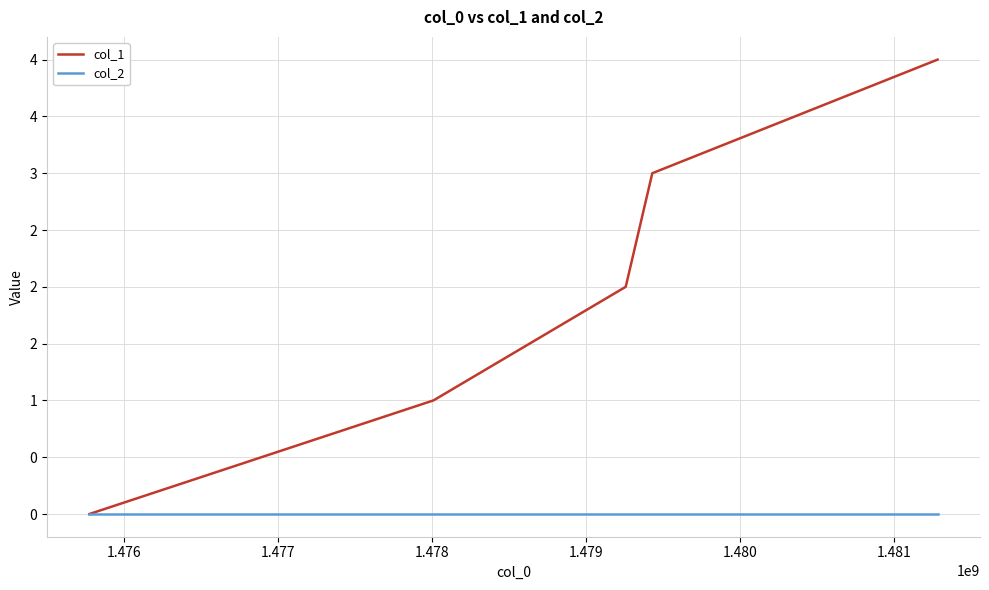

List the series in order of their overall mean, highest first.

col_1, col_2